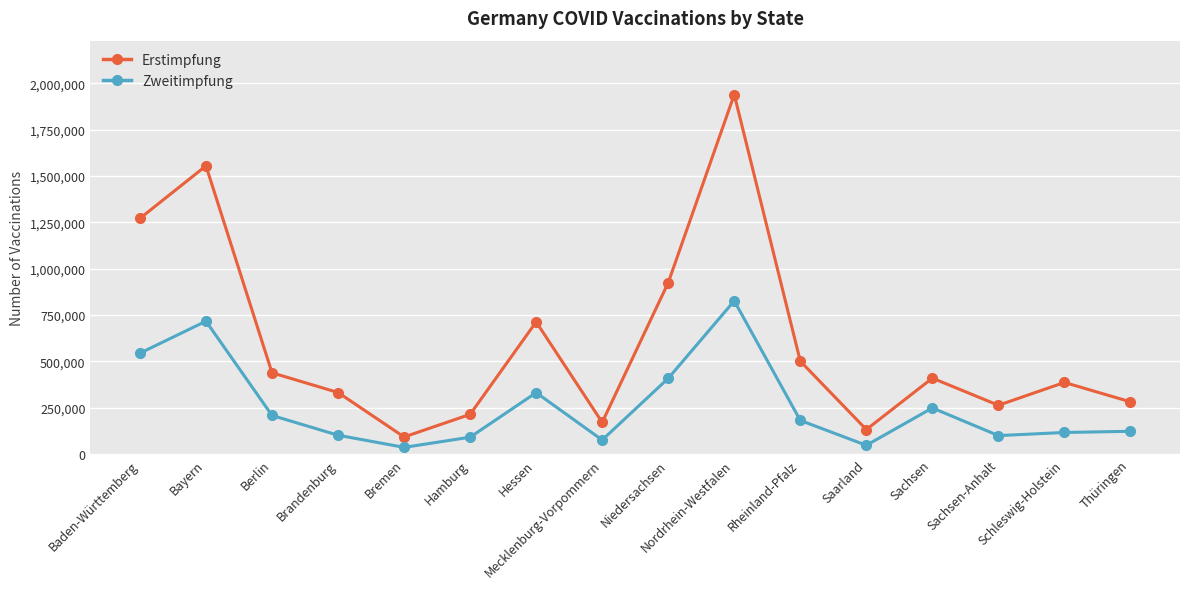

What is the total value across all series at Mecklenburg-Vorpommern?

246333